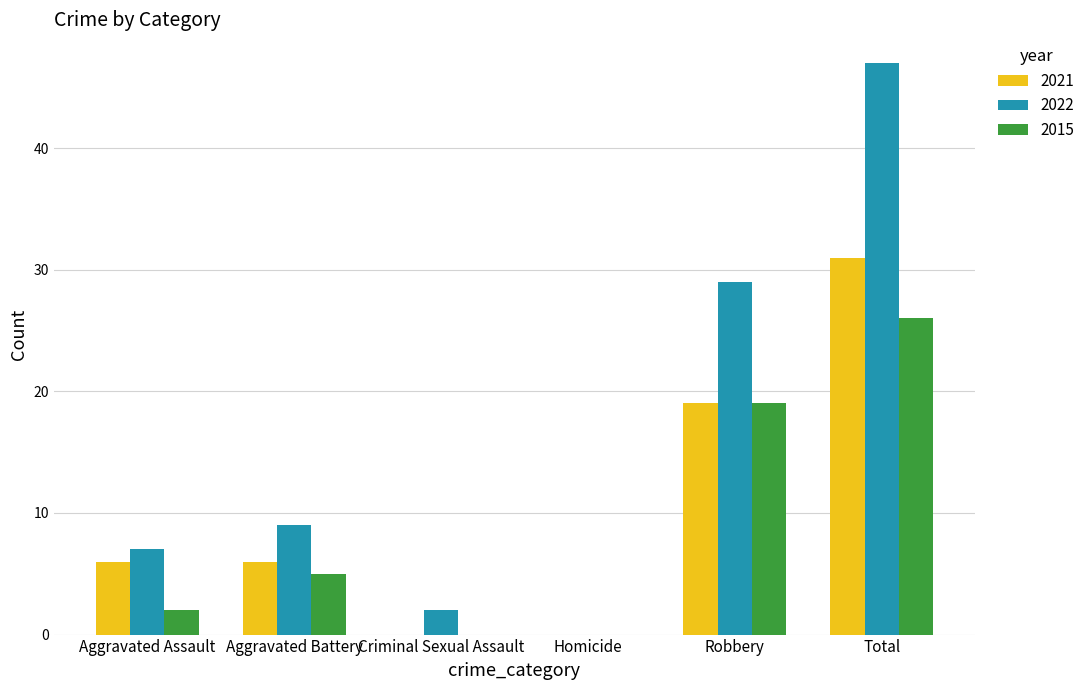

At which category is the sum across all series the highest?

Total